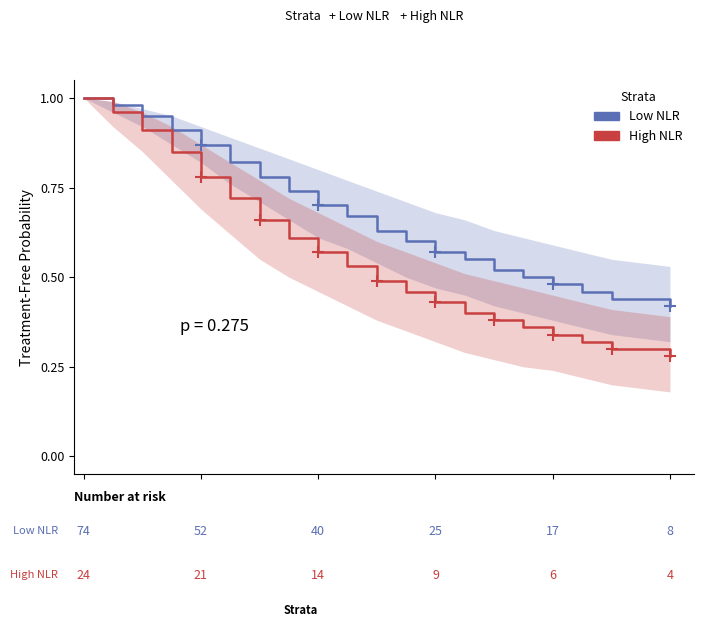

What is the label of the 15th point from the right?

1825